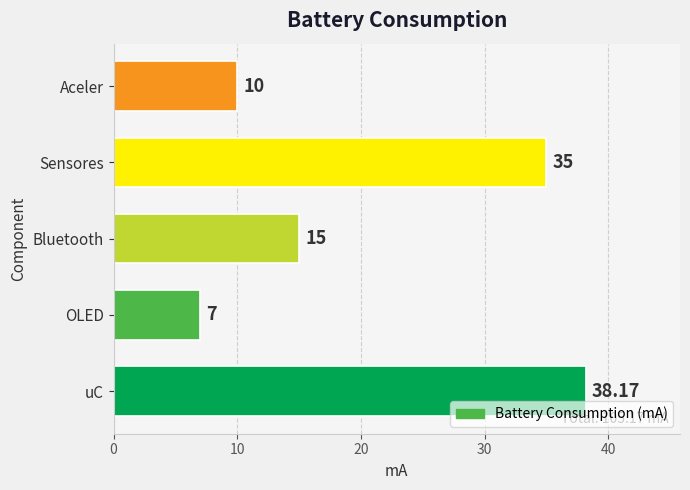

At which label is the value closest to 22?

Bluetooth